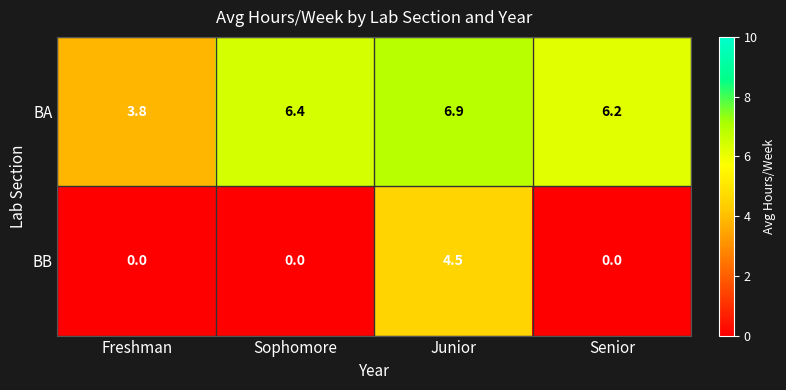

What is the greatest value displayed?

6.9